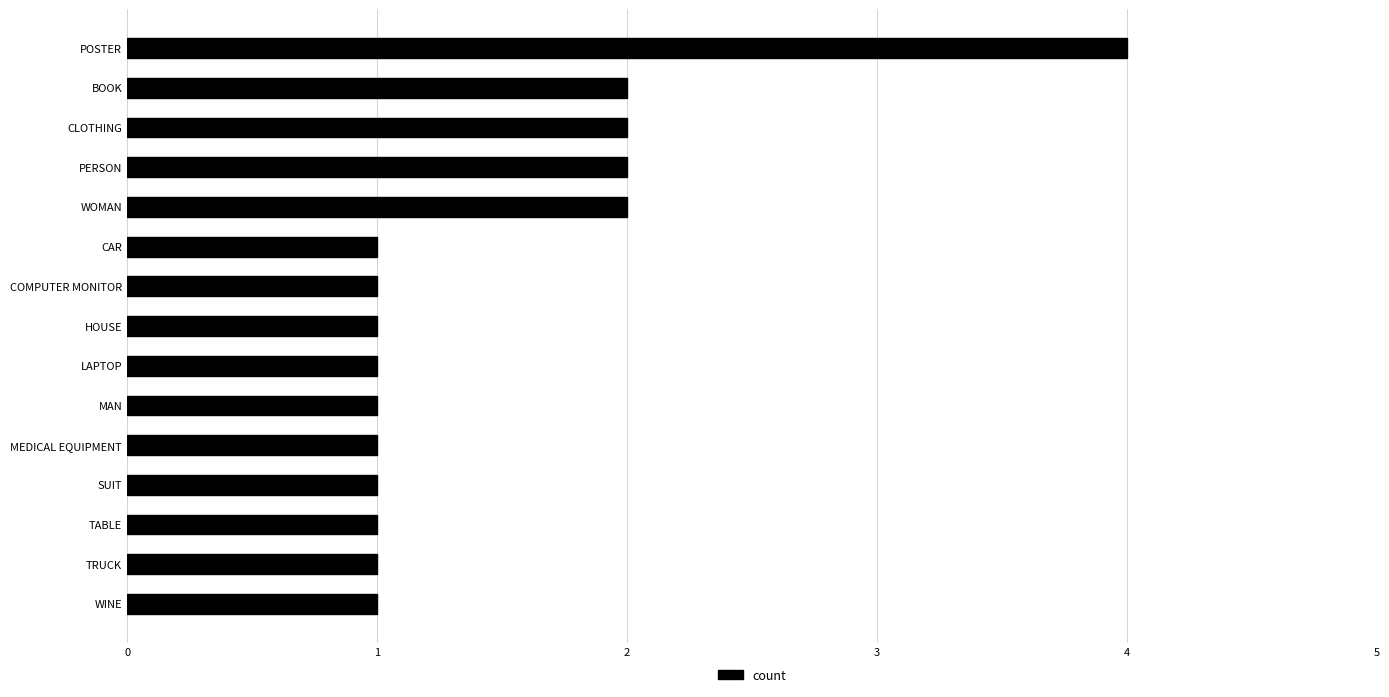

Are the bars grouped side by side (vs. stacked)?

No